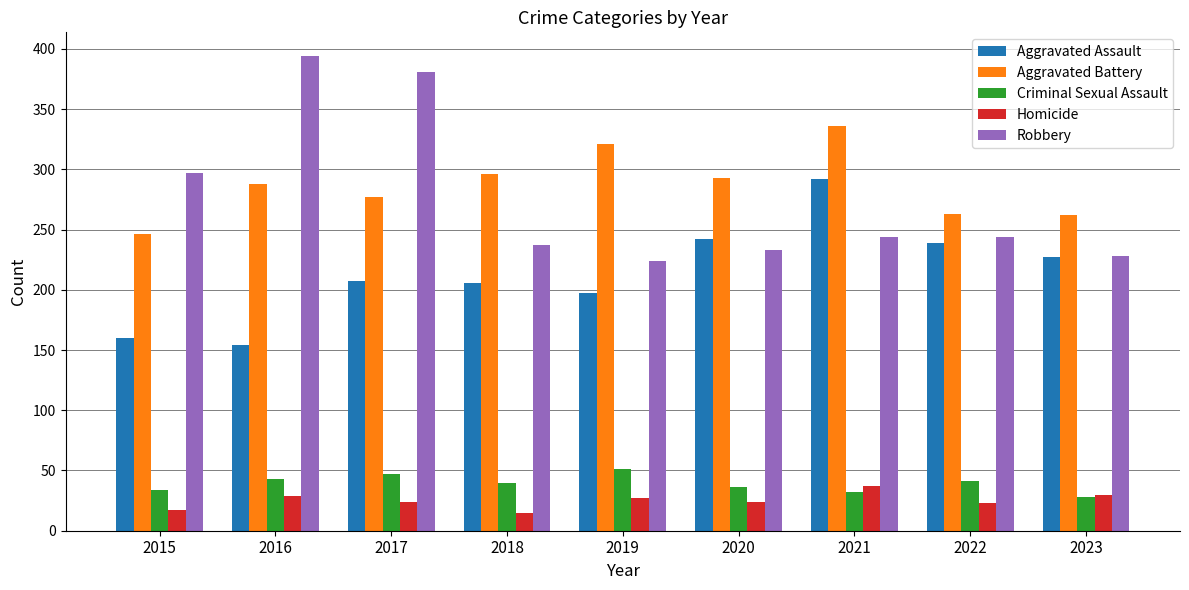

What is the greatest value displayed?

394